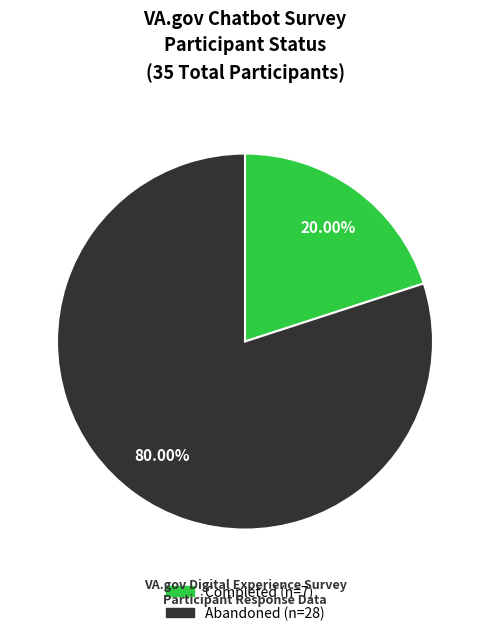

What is the majority slice?

Abandoned